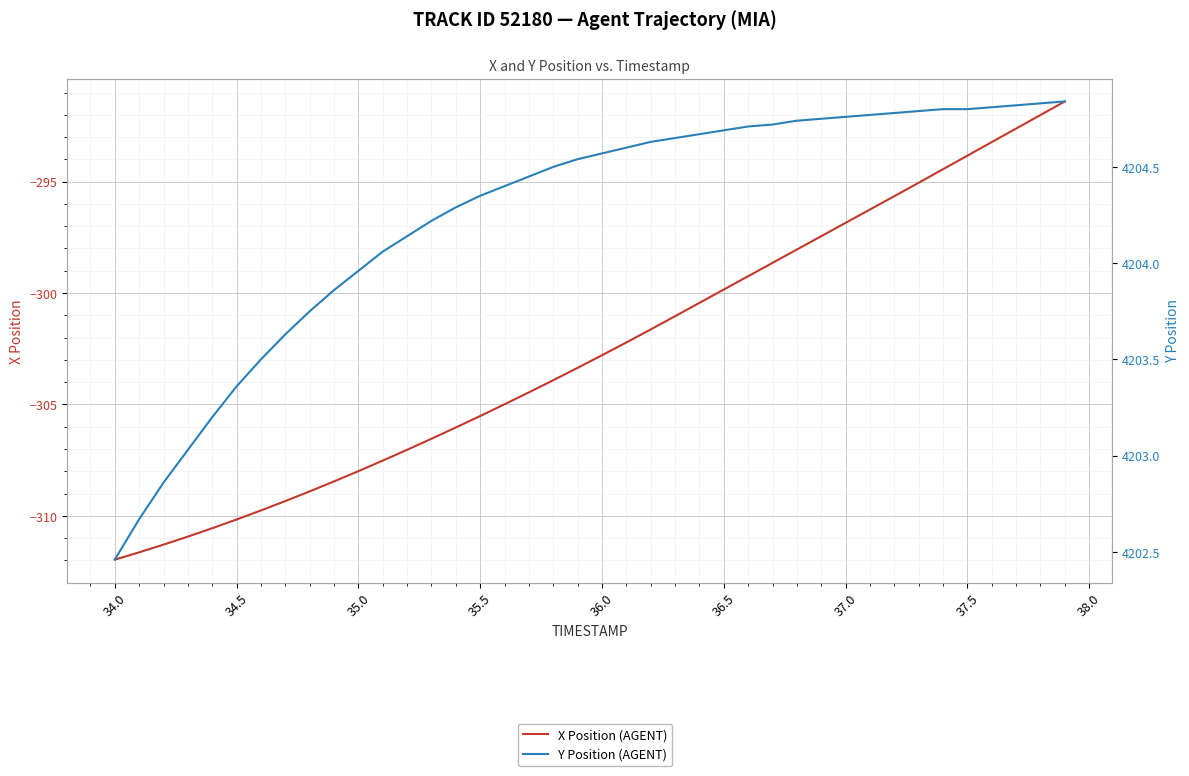

What is the greatest value displayed?

4204.8